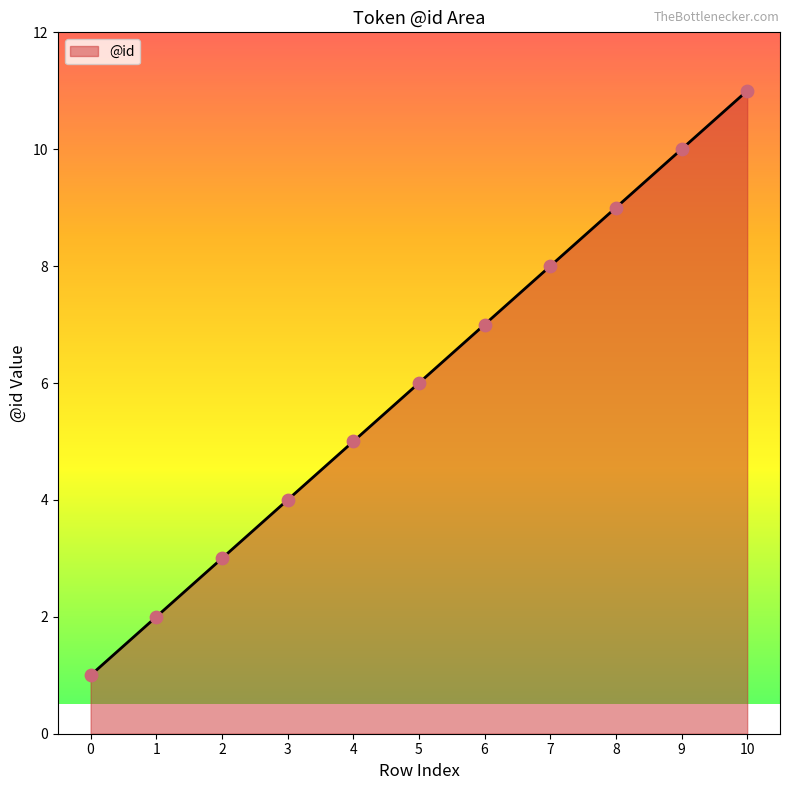

What is the change in value from 5 to 9?

+4